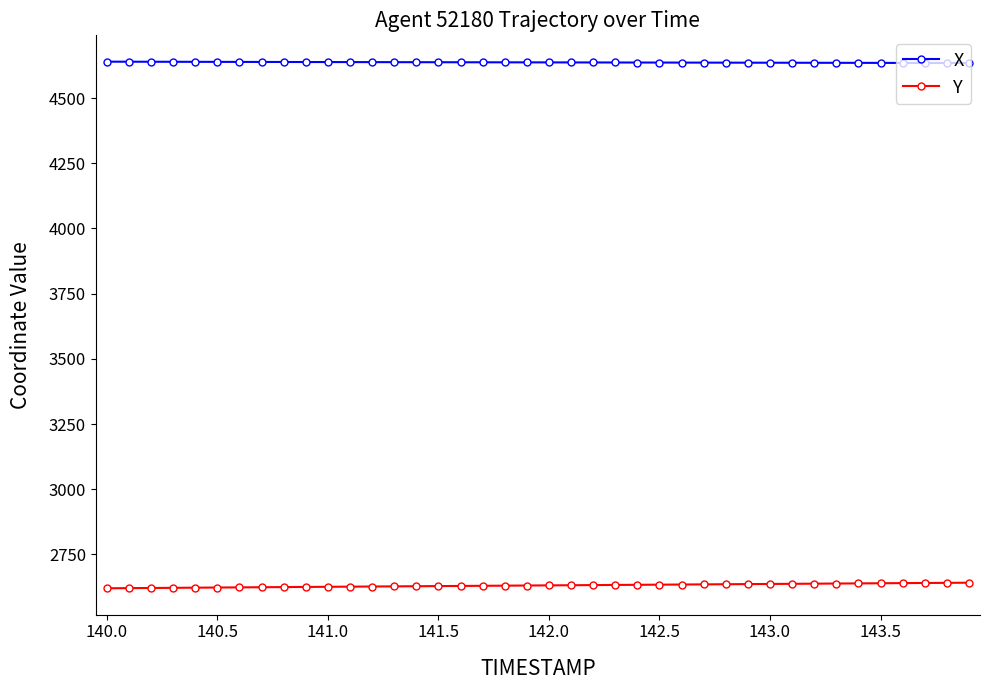

What are all the series names shown in the legend?

X, Y